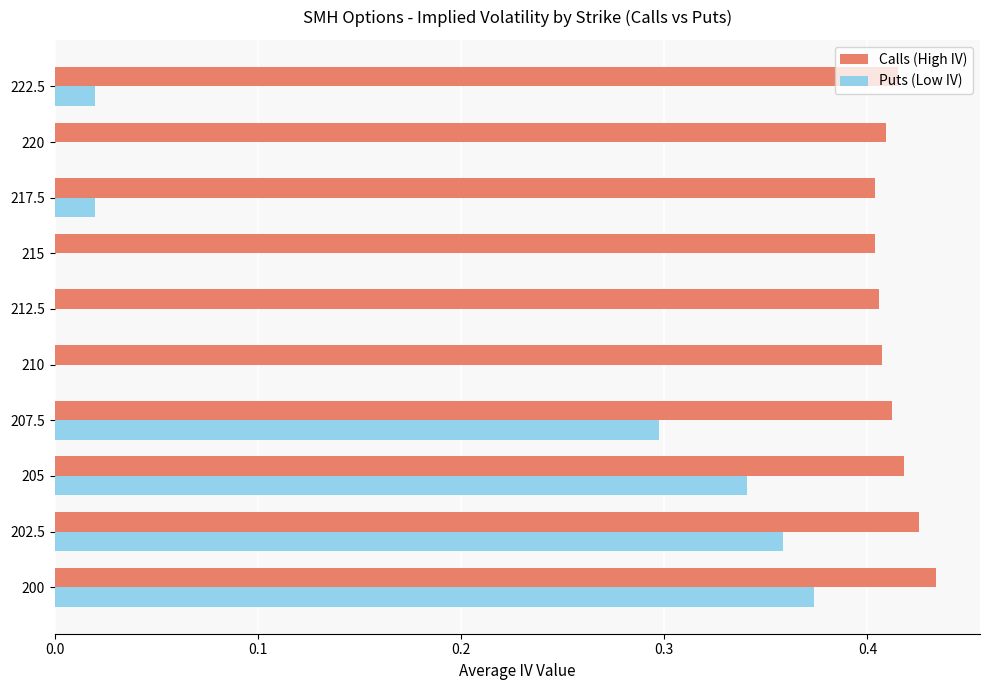

What is the sum of all Puts (Low IV) values?

1.4